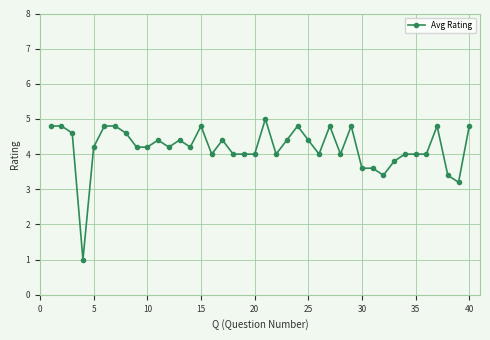

True or false: there are more than 0 points higher than both neighbors.

True